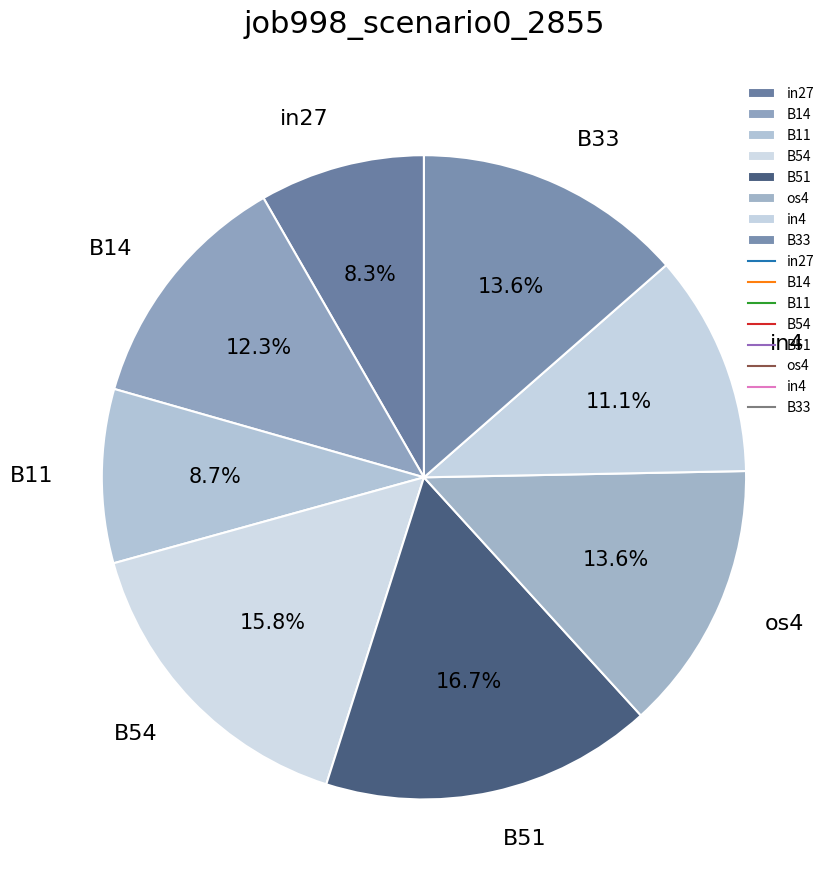

The B51 slice represents 17% of the pie. True or false?

True